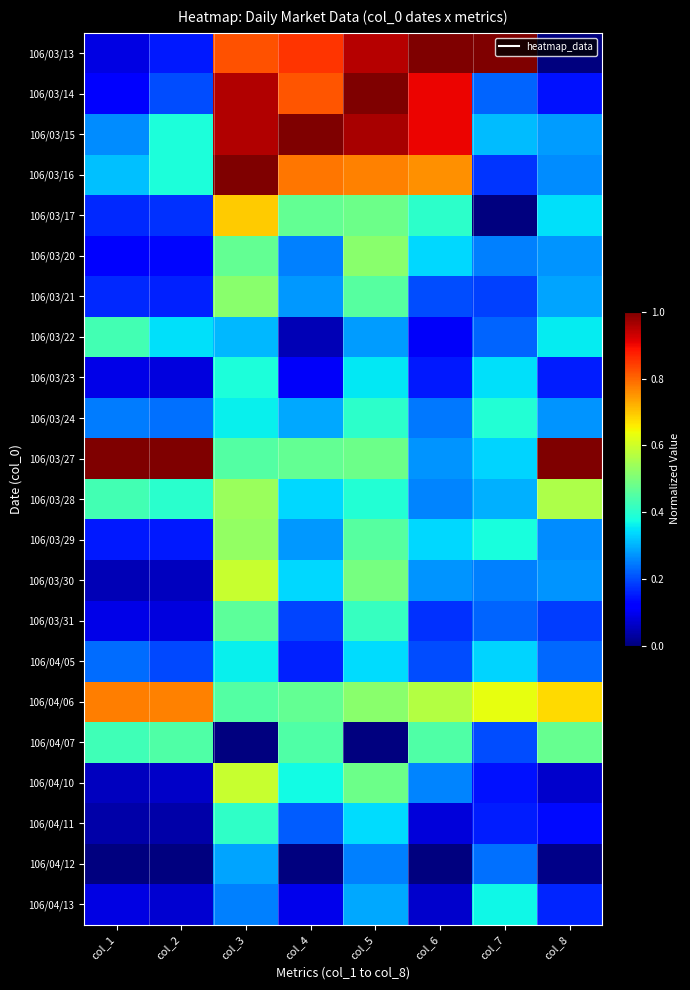

Between col_1 and col_6, which is larger?

col_6